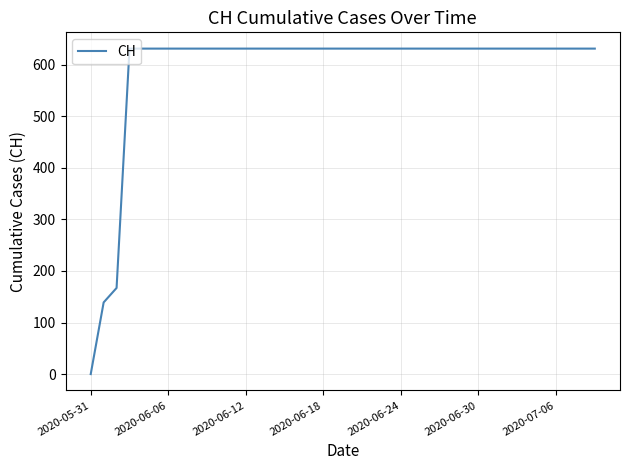

What is the maximum value shown in the chart?

631